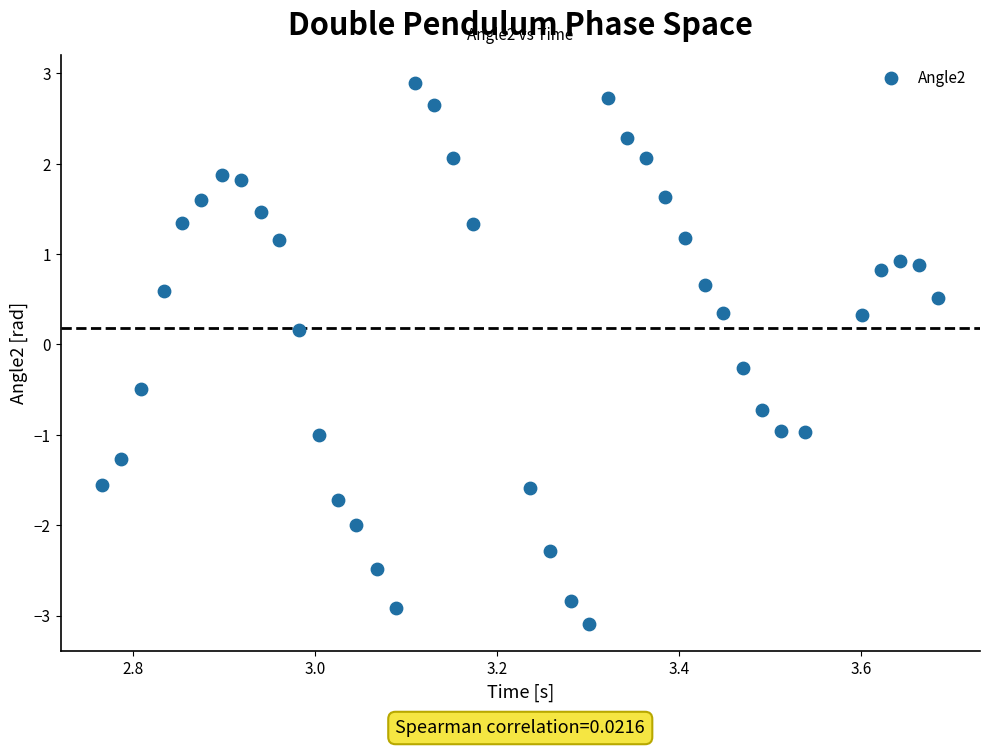

What is the range of Y values (max minus min)?

6.0